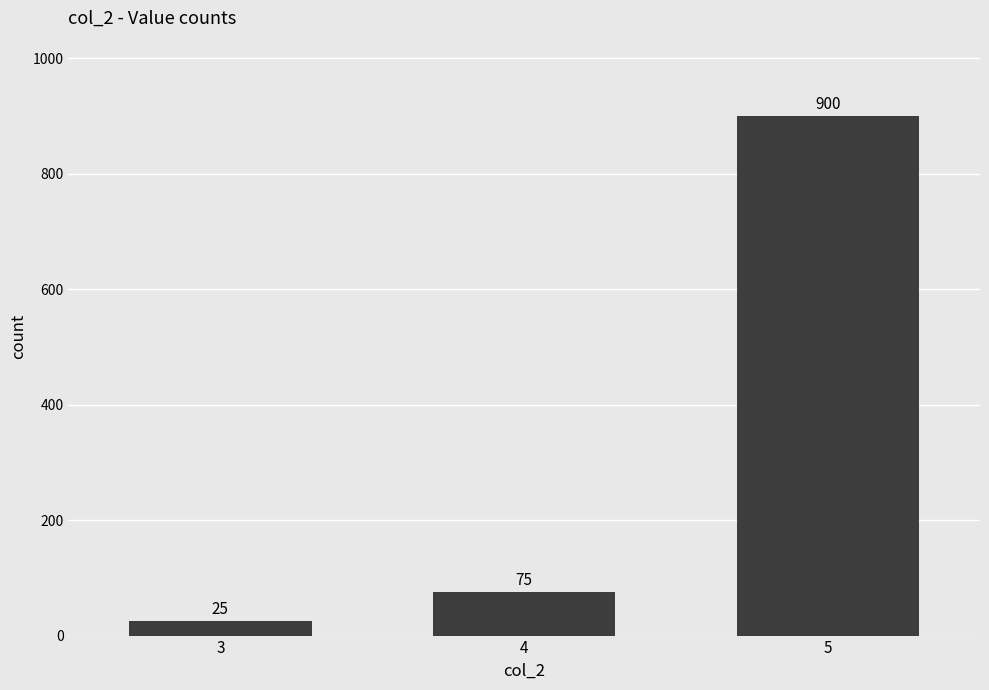

Read the value at 4.

75